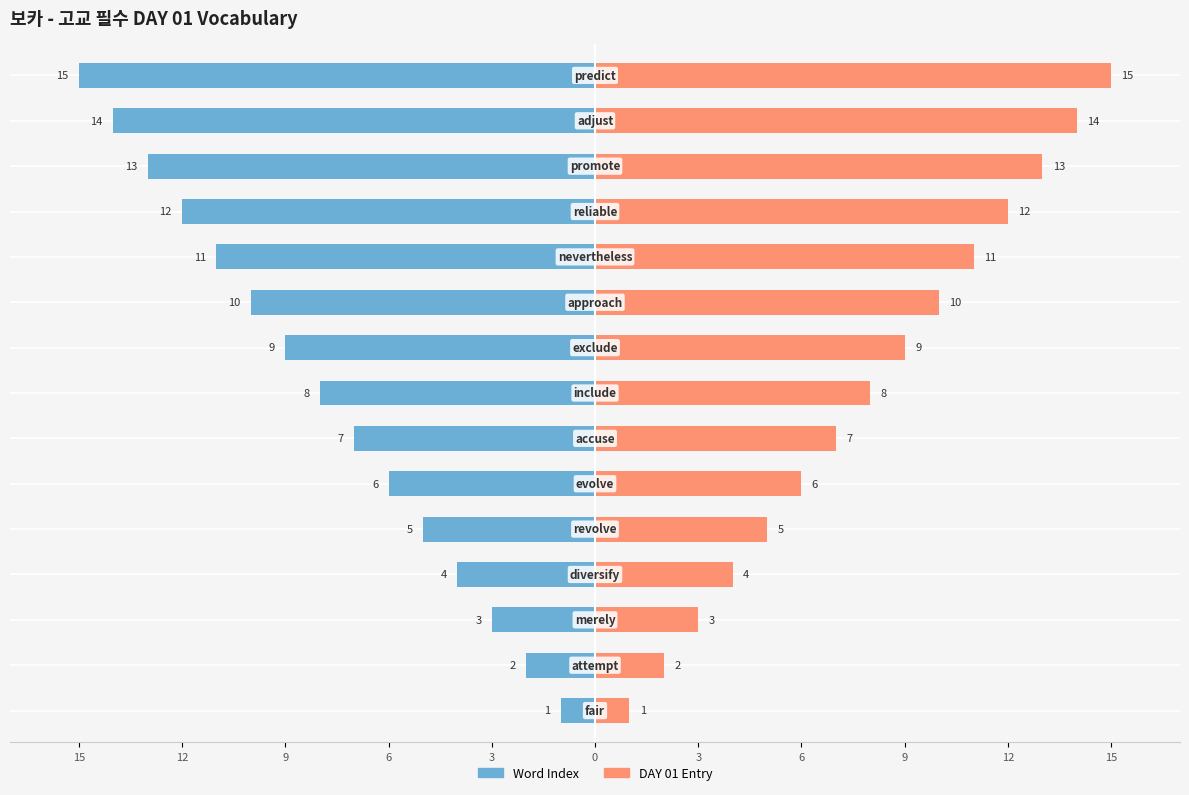

Count the number of categories in the chart.

15